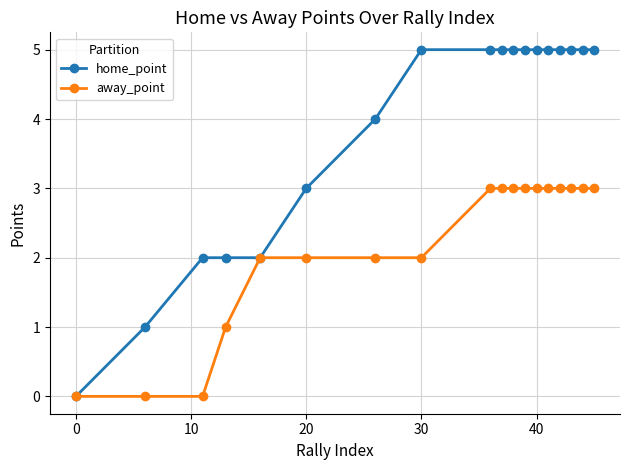

What is the average value of the home_point series?

4